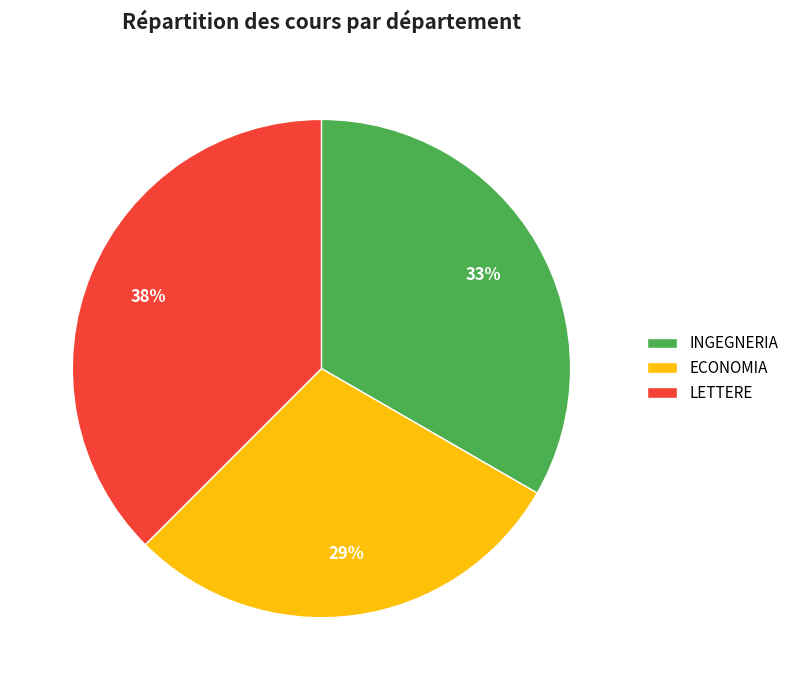

To the nearest percent, what is the average slice percentage?

33%